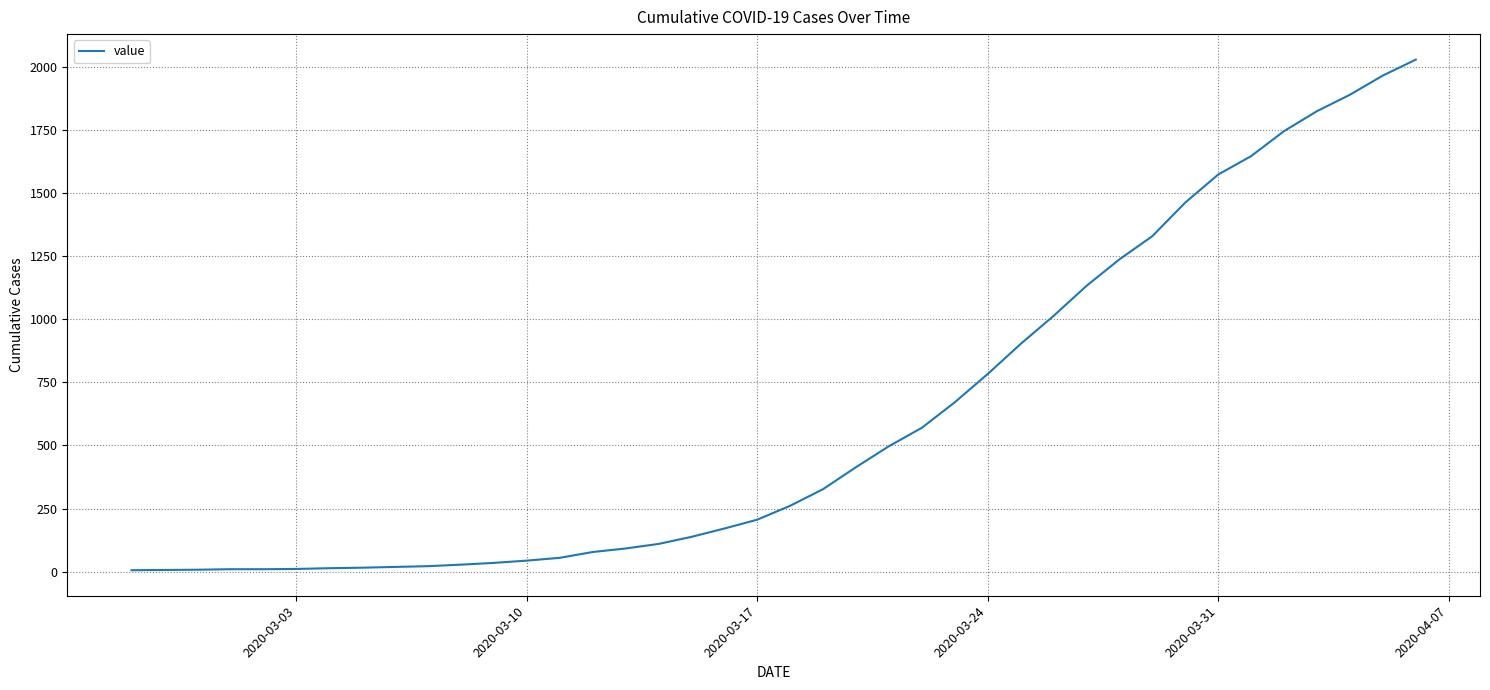

What is the maximum value shown in the chart?

2028